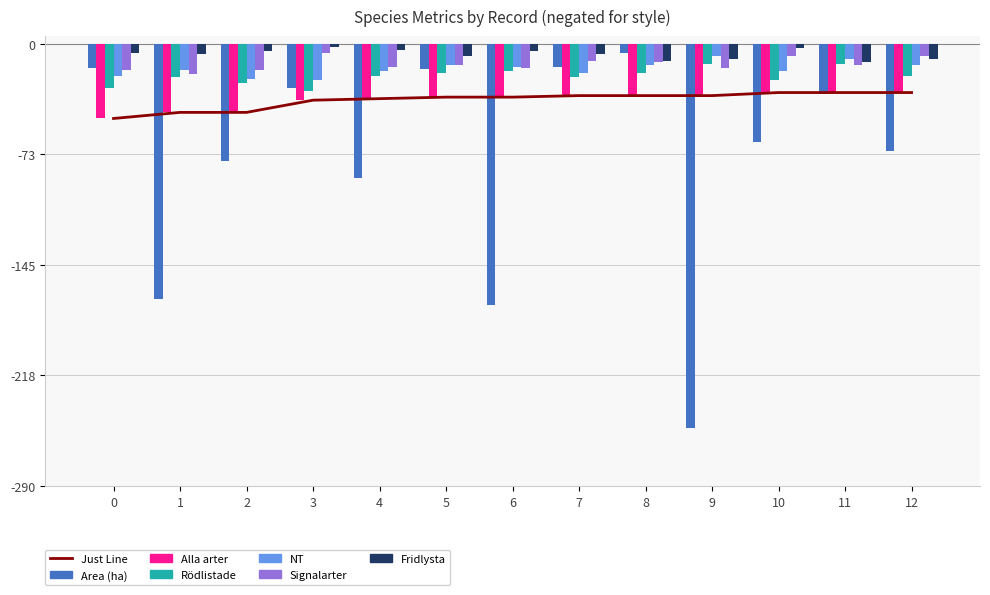

Which category has the highest value in the Alla arter series?

10